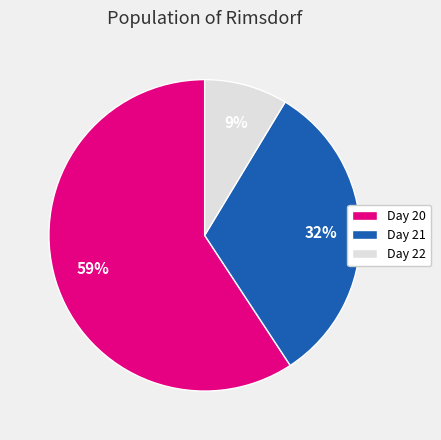

Approximately how many times larger is the value at Day 22 compared to Day 21?

0.3